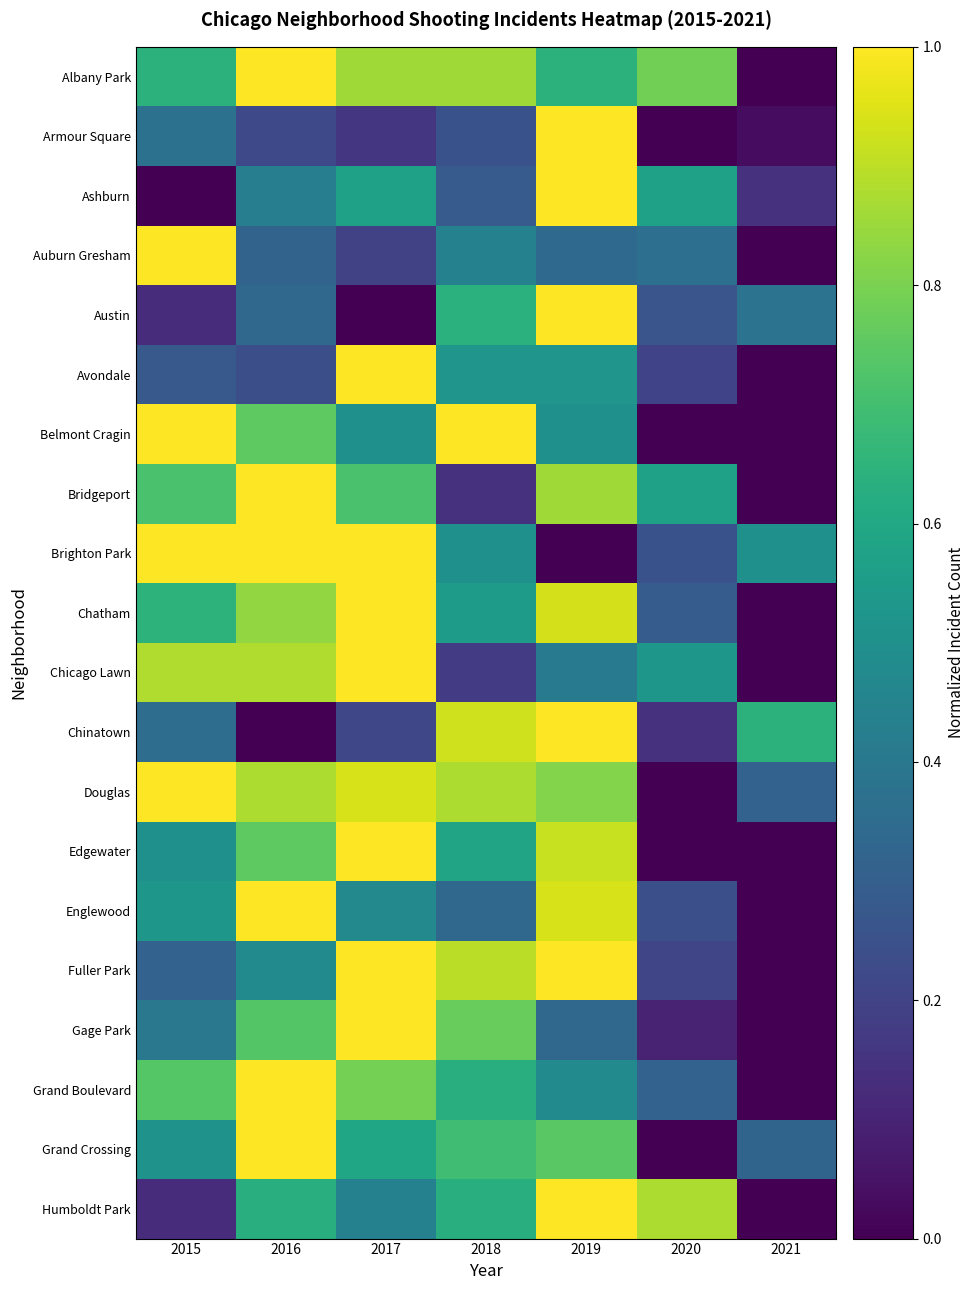

Reading left to right, extract all data points from this chart.

Albany Park: 2015=0.6	2016=1.0	2017=0.9	2018=0.9	2019=0.6	2020=0.8	2021=0.0
Armour Square: 2015=0.4	2016=0.2	2017=0.2	2018=0.2	2019=1.0	2020=0.0	2021=0.0
Ashburn: 2015=0.0	2016=0.4	2017=0.6	2018=0.3	2019=1.0	2020=0.6	2021=0.1
Auburn Gresham: 2015=1.0	2016=0.3	2017=0.2	2018=0.4	2019=0.3	2020=0.4	2021=0.0
Austin: 2015=0.1	2016=0.3	2017=0.0	2018=0.6	2019=1.0	2020=0.3	2021=0.4
Avondale: 2015=0.3	2016=0.2	2017=1.0	2018=0.5	2019=0.5	2020=0.2	2021=0.0
Belmont Cragin: 2015=1.0	2016=0.8	2017=0.5	2018=1.0	2019=0.5	2020=0.0	2021=0.0
Bridgeport: 2015=0.7	2016=1.0	2017=0.7	2018=0.1	2019=0.9	2020=0.6	2021=0.0
Brighton Park: 2015=1.0	2016=1.0	2017=1.0	2018=0.5	2019=0.0	2020=0.2	2021=0.5
Chatham: 2015=0.6	2016=0.8	2017=1.0	2018=0.5	2019=0.9	2020=0.3	2021=0.0
Chicago Lawn: 2015=0.9	2016=0.9	2017=1.0	2018=0.2	2019=0.4	2020=0.5	2021=0.0
Chinatown: 2015=0.4	2016=0.0	2017=0.2	2018=0.9	2019=1.0	2020=0.1	2021=0.6
Douglas: 2015=1.0	2016=0.9	2017=0.9	2018=0.9	2019=0.8	2020=0.0	2021=0.3
Edgewater: 2015=0.5	2016=0.8	2017=1.0	2018=0.6	2019=0.9	2020=0.0	2021=0.0
Englewood: 2015=0.5	2016=1.0	2017=0.5	2018=0.3	2019=0.9	2020=0.2	2021=0.0
Fuller Park: 2015=0.3	2016=0.5	2017=1.0	2018=0.9	2019=1.0	2020=0.2	2021=0.0
Gage Park: 2015=0.4	2016=0.7	2017=1.0	2018=0.8	2019=0.3	2020=0.1	2021=0.0
Grand Boulevard: 2015=0.7	2016=1.0	2017=0.8	2018=0.6	2019=0.5	2020=0.3	2021=0.0
Grand Crossing: 2015=0.5	2016=1.0	2017=0.6	2018=0.7	2019=0.7	2020=0.0	2021=0.3
Humboldt Park: 2015=0.1	2016=0.6	2017=0.4	2018=0.6	2019=1.0	2020=0.9	2021=0.0